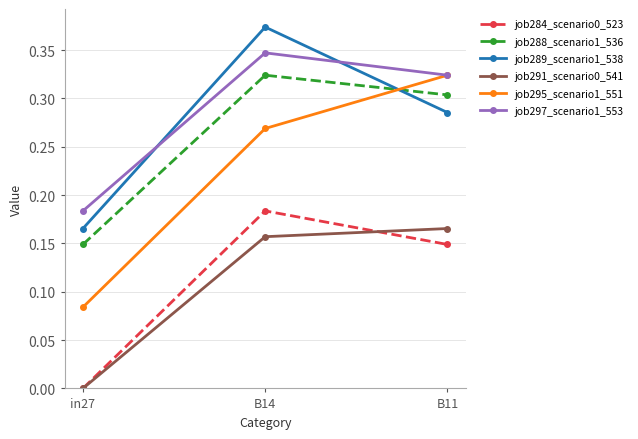

What is the sum of all job295_scenario1_551 values?

0.7